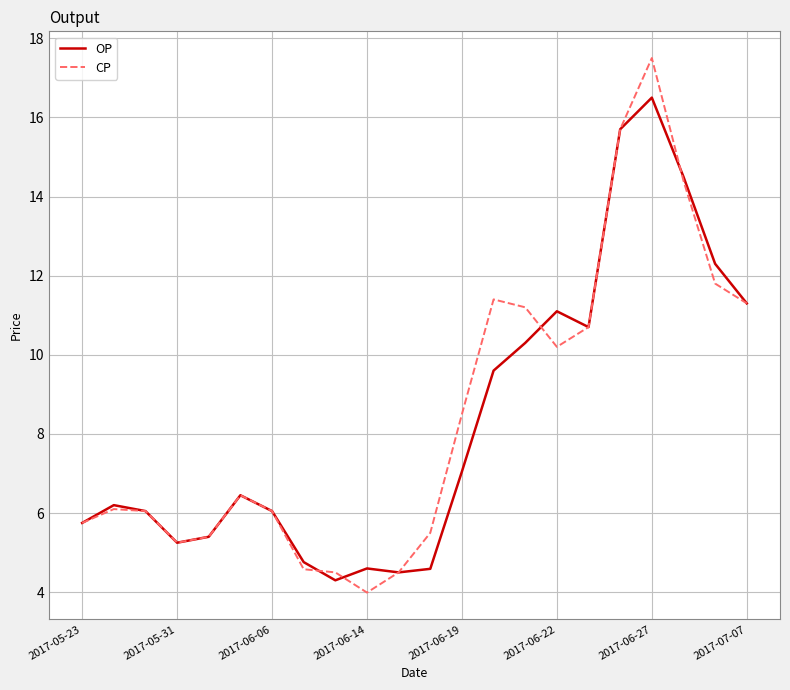

Which series has the widest spread of values?

CP